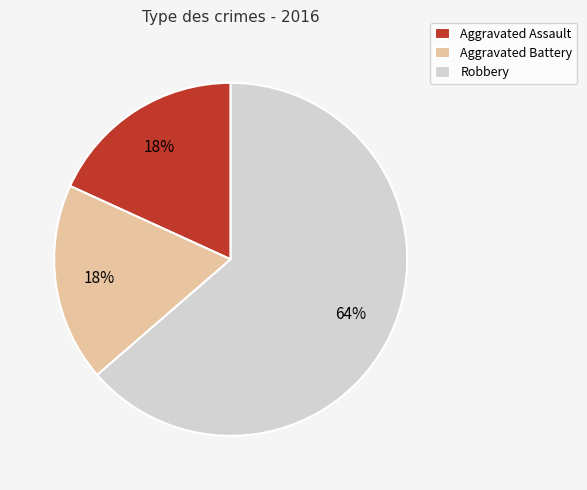

Which slice represents more than half of the pie?

Robbery